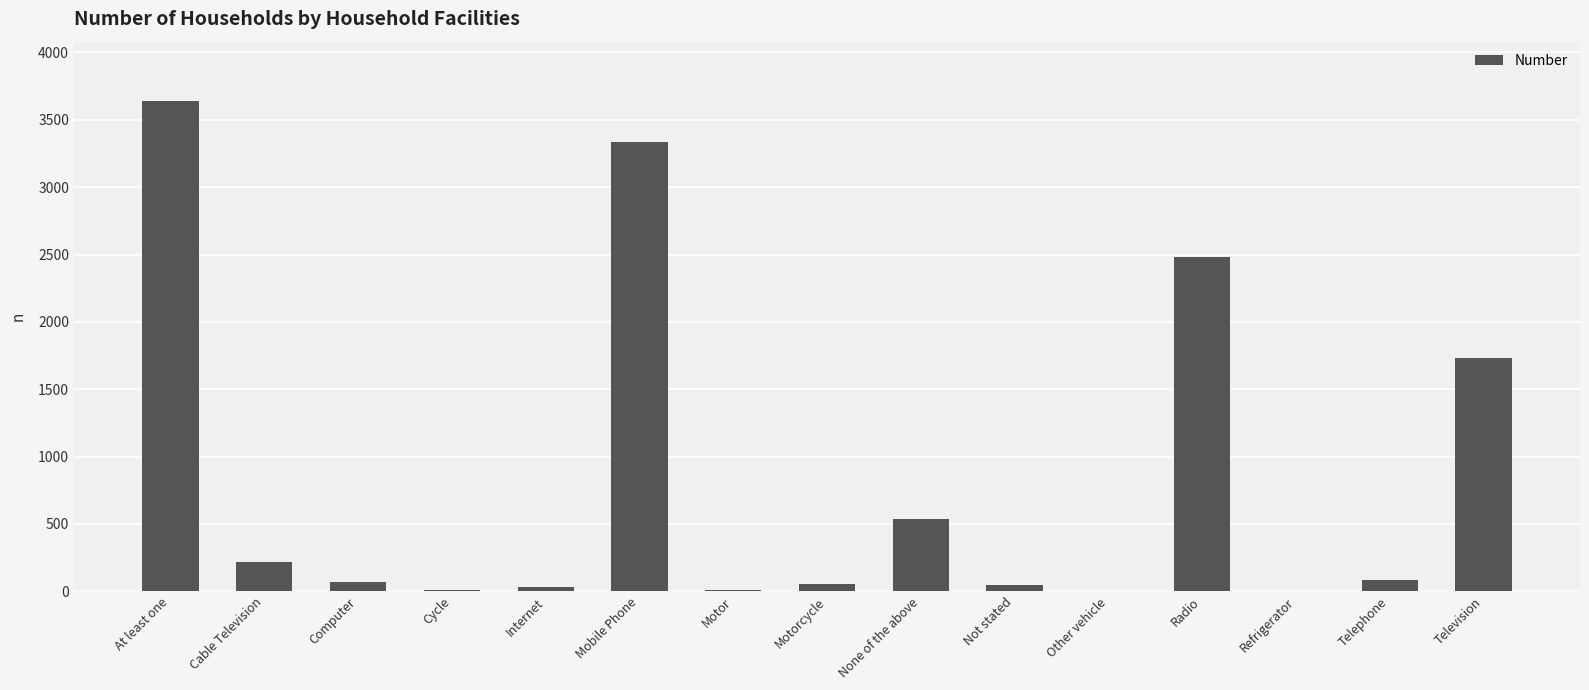

Where is the data nearest to the value 1823?

Television